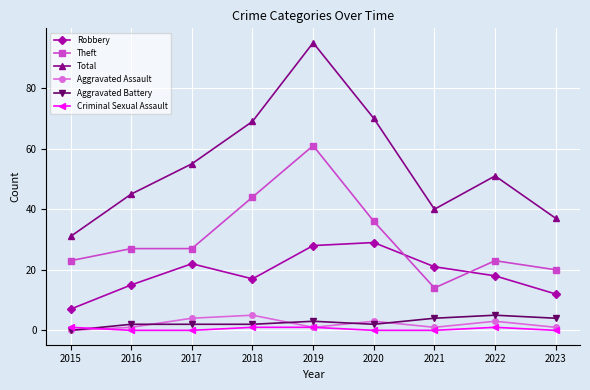

True or false: Robbery and Total cross at least once.

False